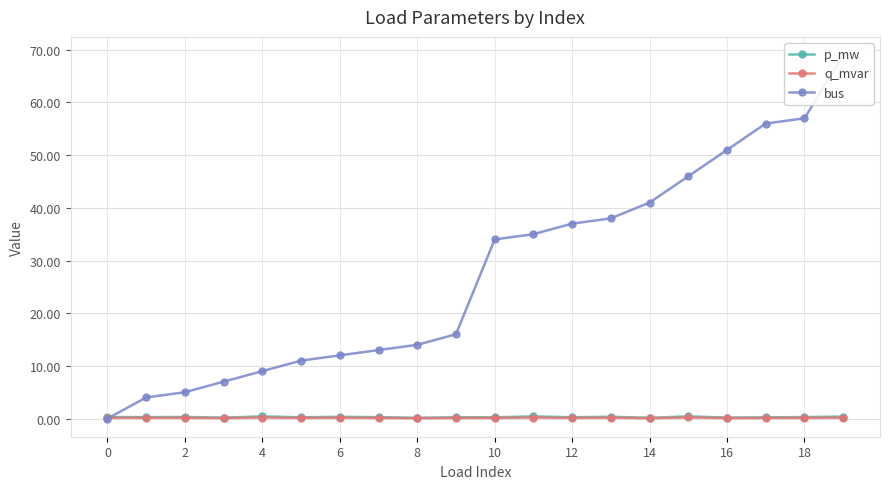

Count the q_mvar values in the range 0 to 1.

20